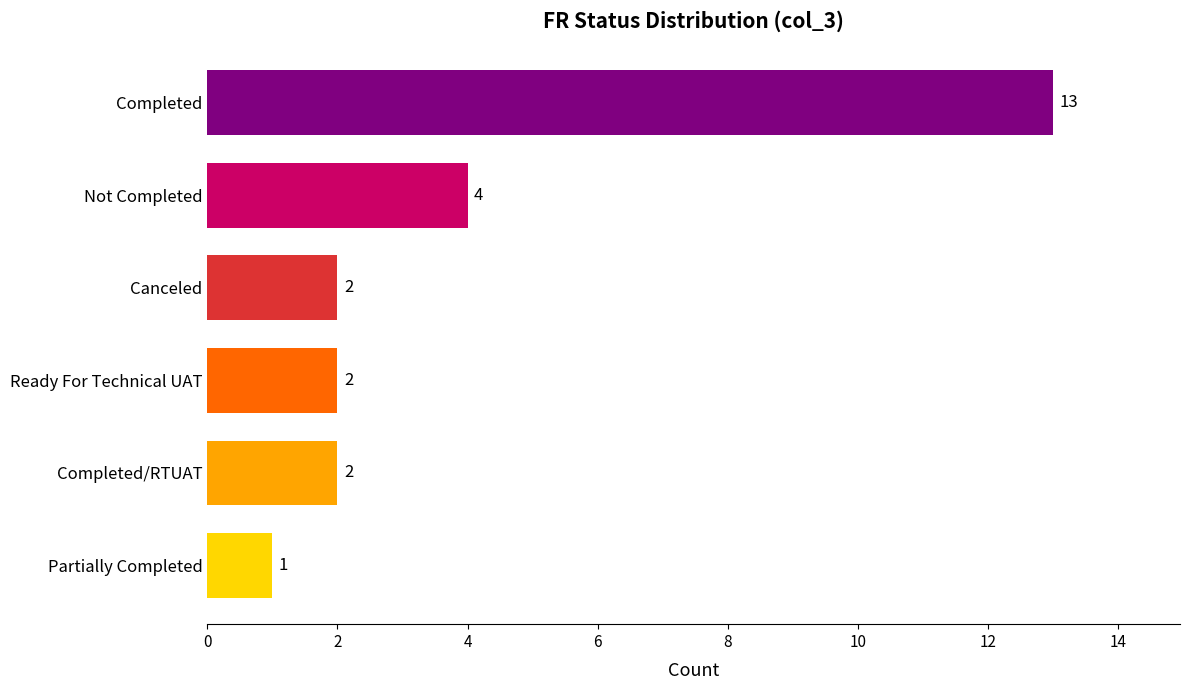

Where is the data nearest to the value 7?

Not Completed